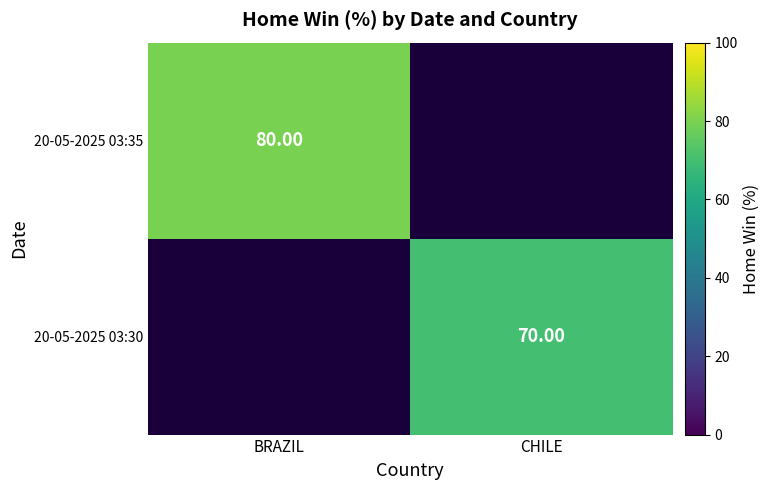

What is the total value across all series at BRAZIL?

80